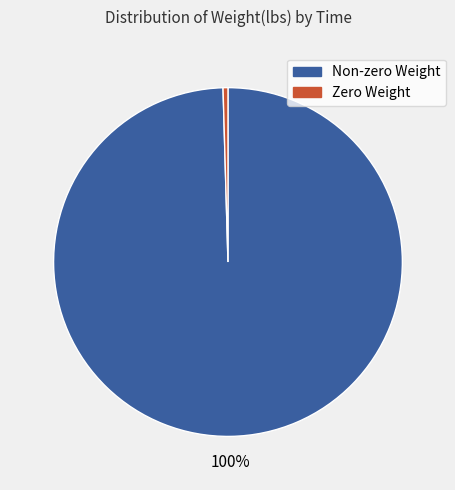

To the nearest percent, what is the average slice percentage?

50%